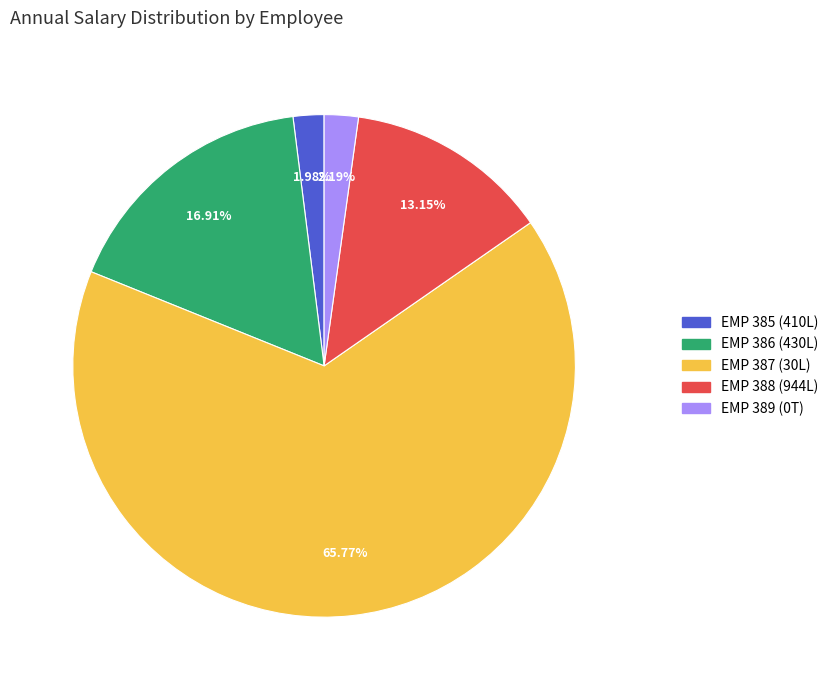

To the nearest percent, what is the combined percentage of EMP 389 (0T) and EMP 387 (30L)?

68%